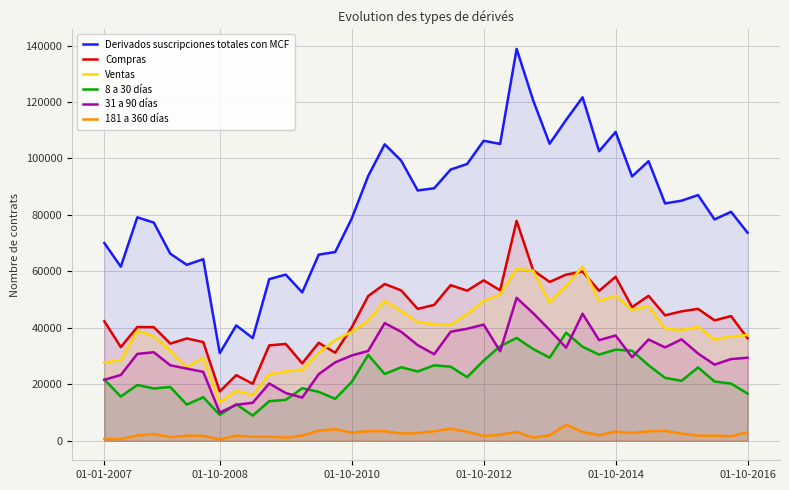

What are all the series names shown in the legend?

Derivados suscripciones totales con MCF, Compras, Ventas, 8 a 30 días, 31 a 90 días, 181 a 360 días